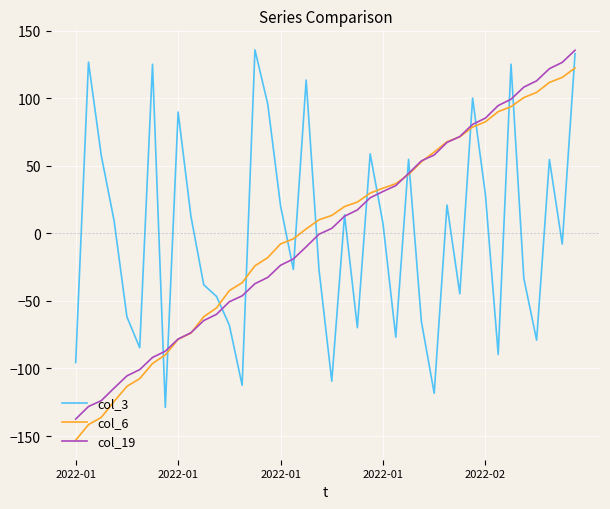

Which series ends up on top after the final intersection of col_3 and col_6?

col_3